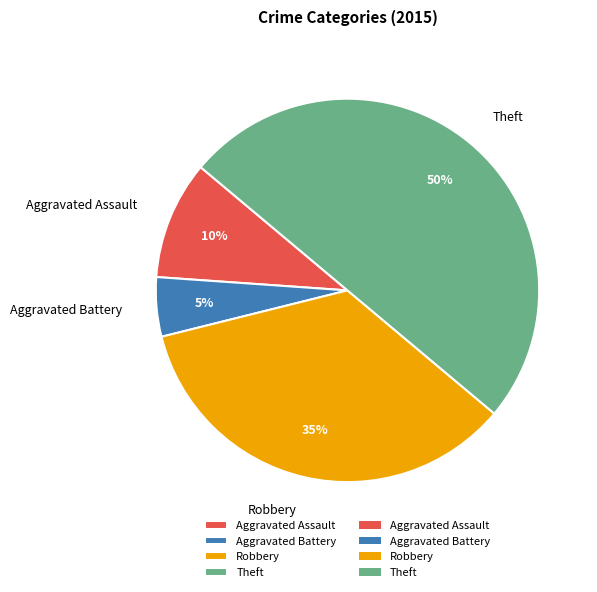

Which slice is the smallest?

Aggravated Battery